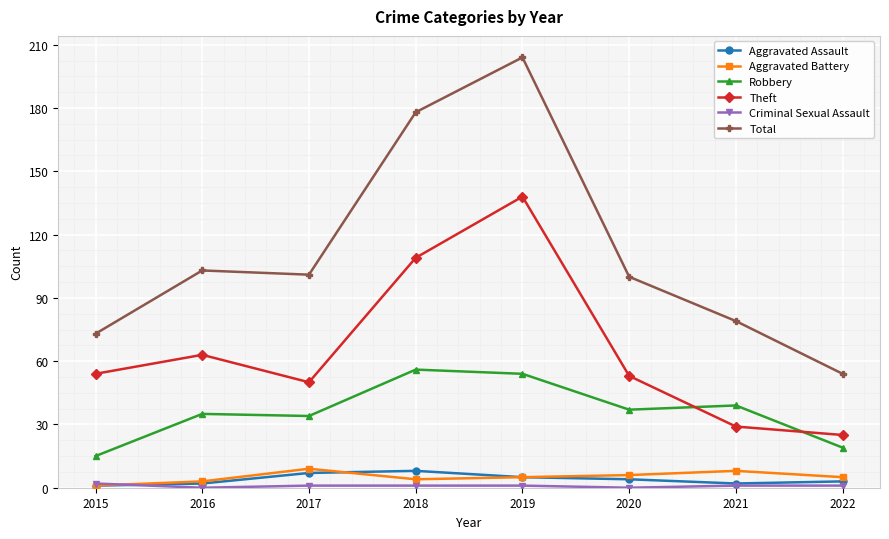

Is the value of Total at 2020 greater than the value of Robbery at 2017?

Yes